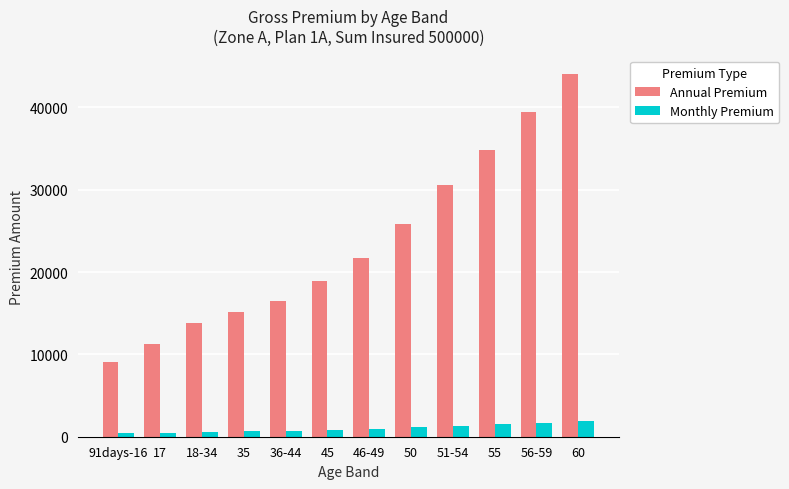

Between 17 and 46-49, which series saw the biggest shift?

Annual Premium